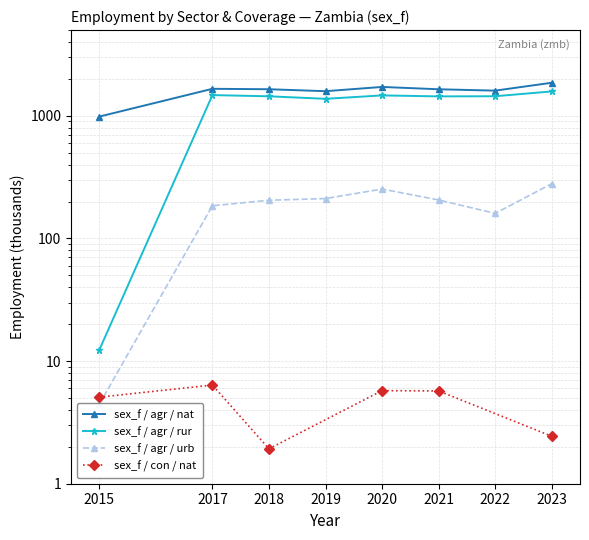

Does the chart display data point markers on the line(s)?

Yes